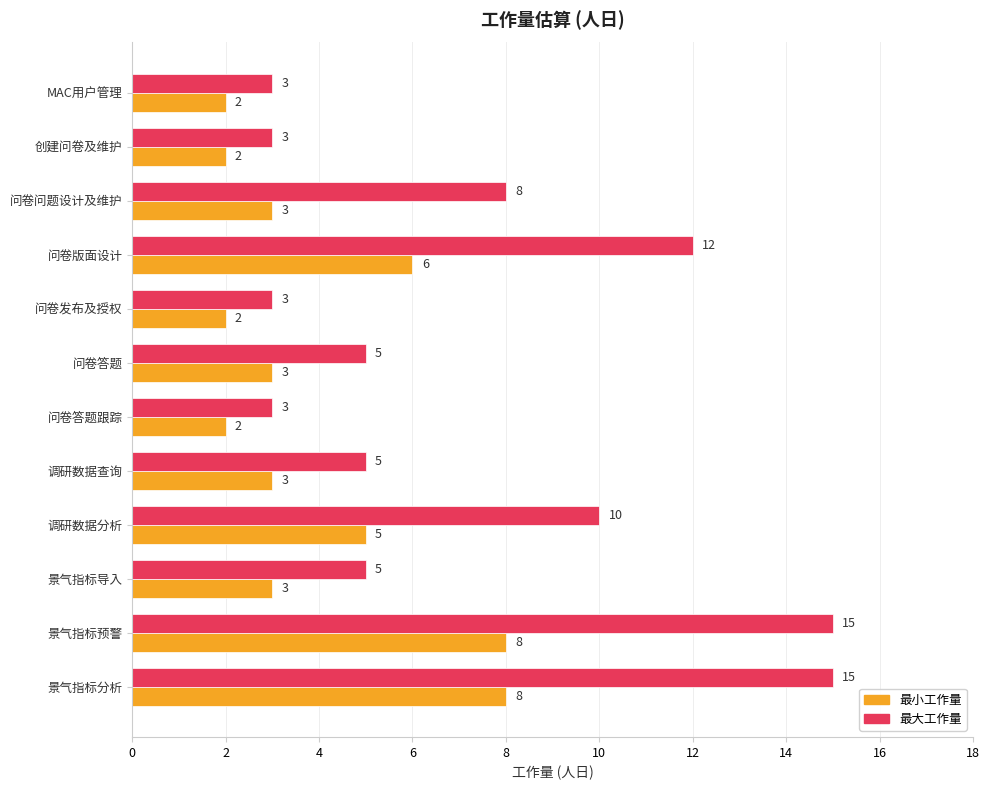

What is the total value across all series at 问卷答题跟踪?

5